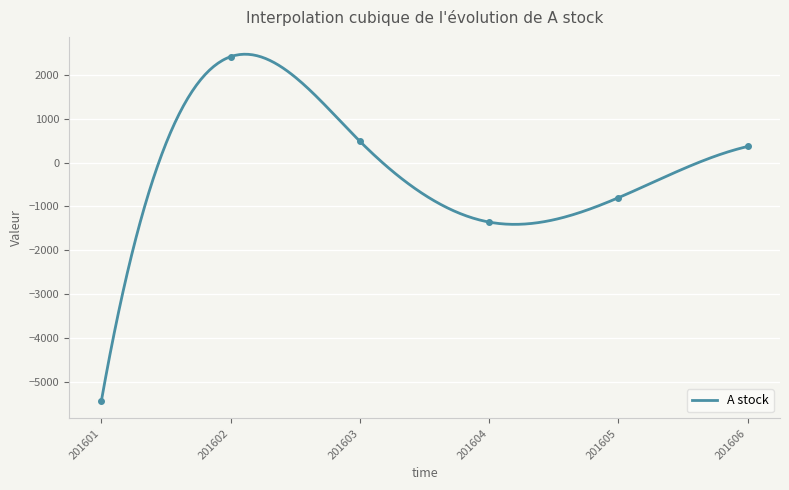

The chart shows a value of -222 at 201605. True or false?

False